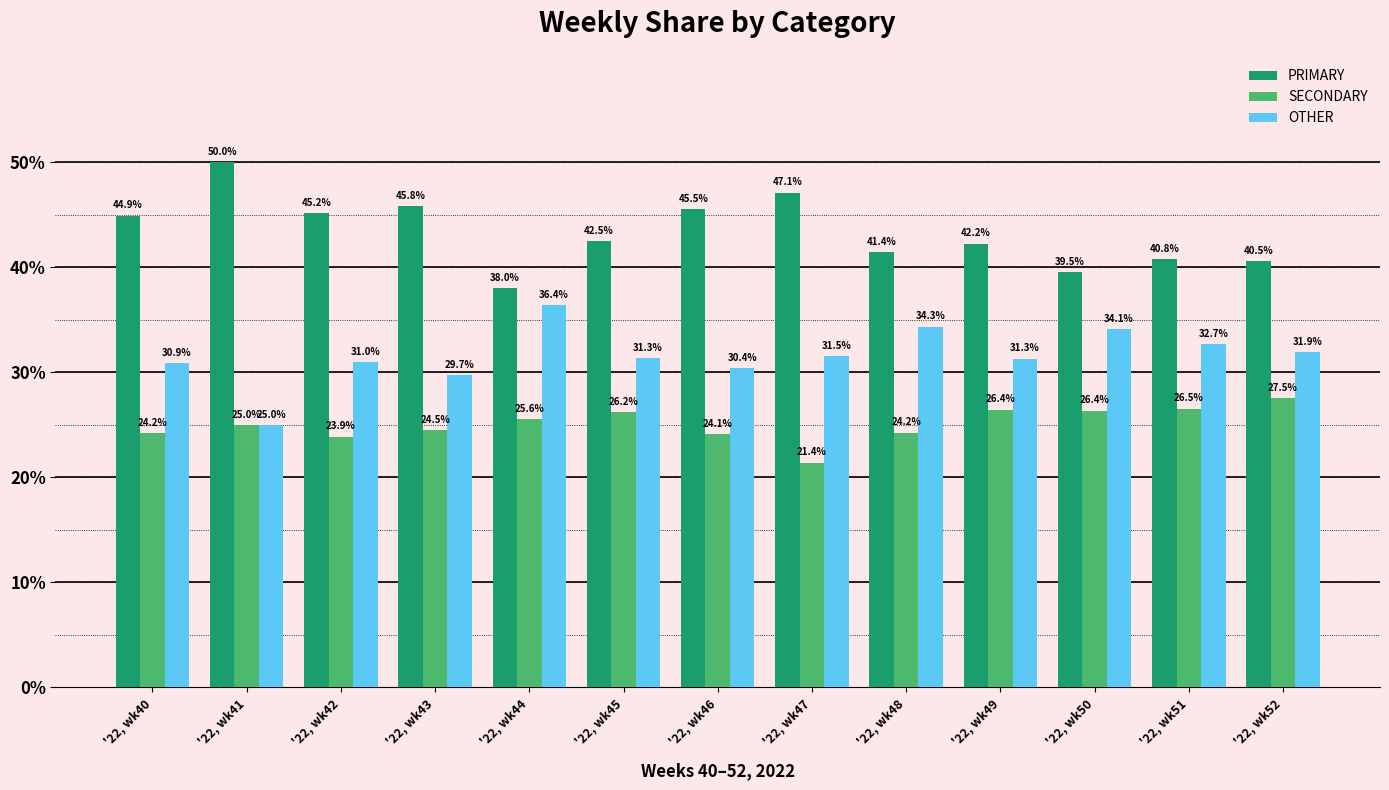

What is the difference between the PRIMARY values at '22, wk45 and '22, wk40?

2.5